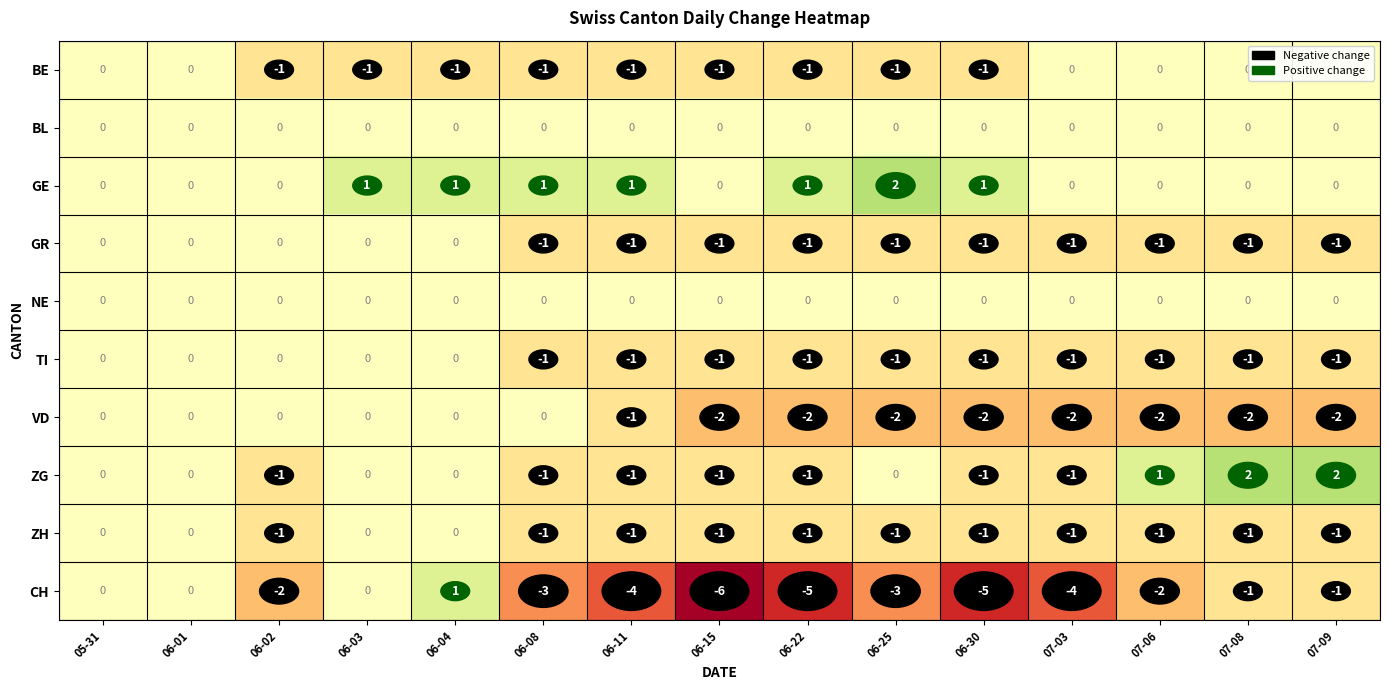

How many data points in CH are less than -2?

7